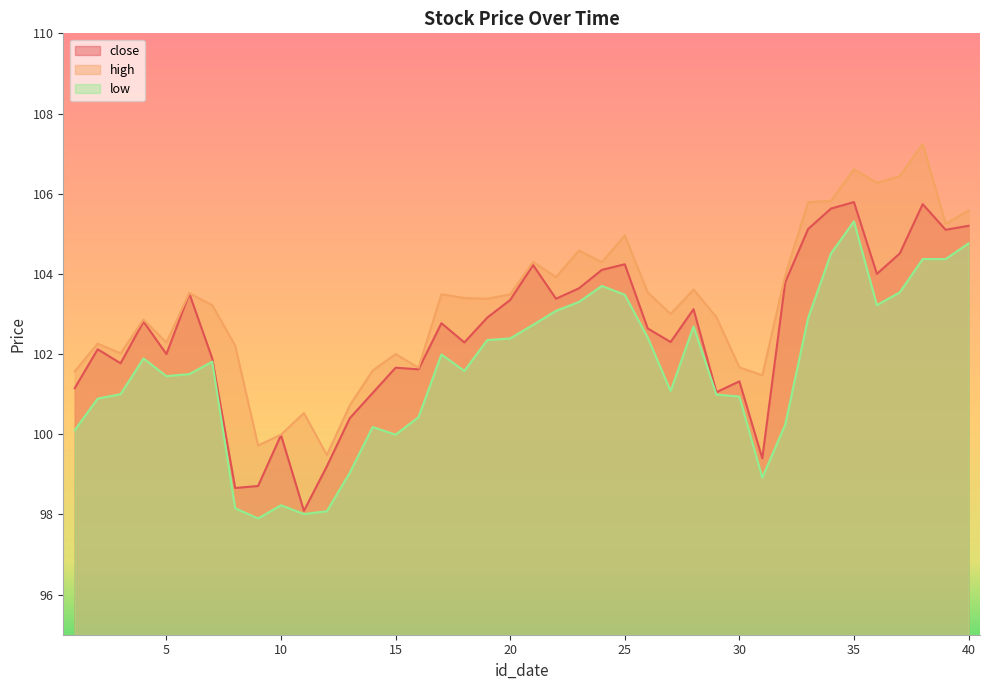

Which category has the highest value across all series?

38